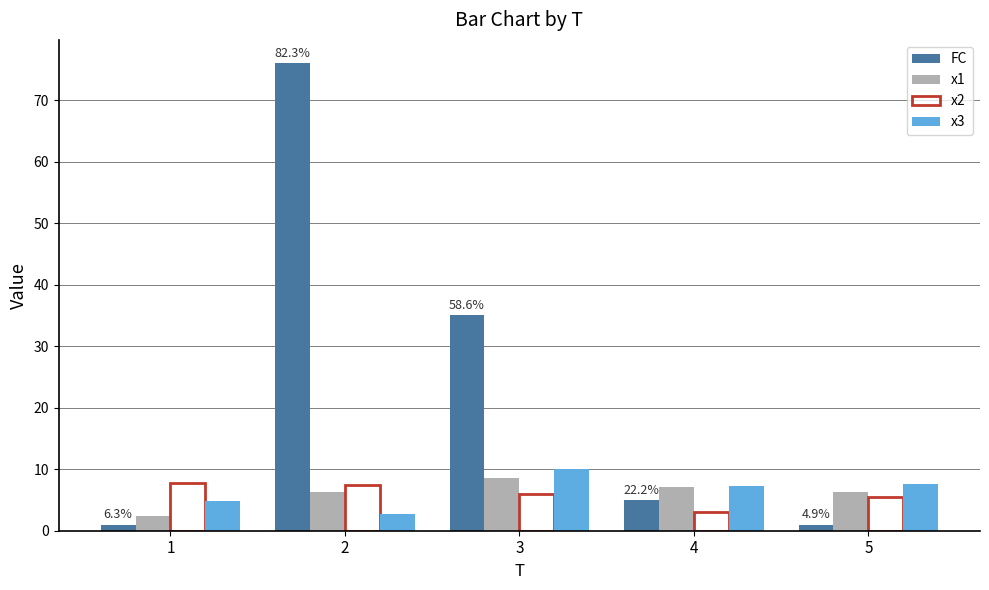

Rank the series by their maximum value, from highest to lowest.

FC, x3, x1, x2